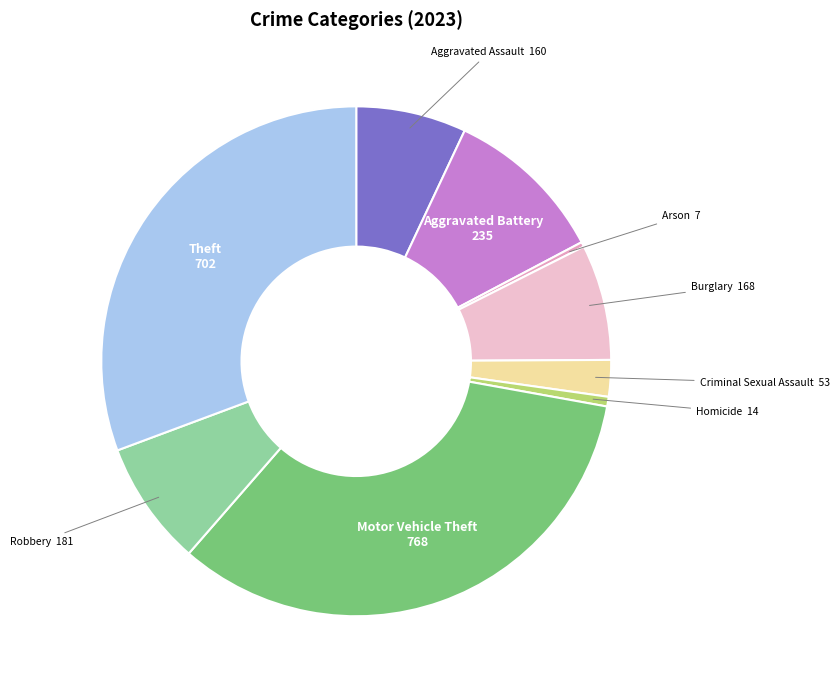

What is the ratio of the value at Aggravated Assault to the value at Robbery?

0.9